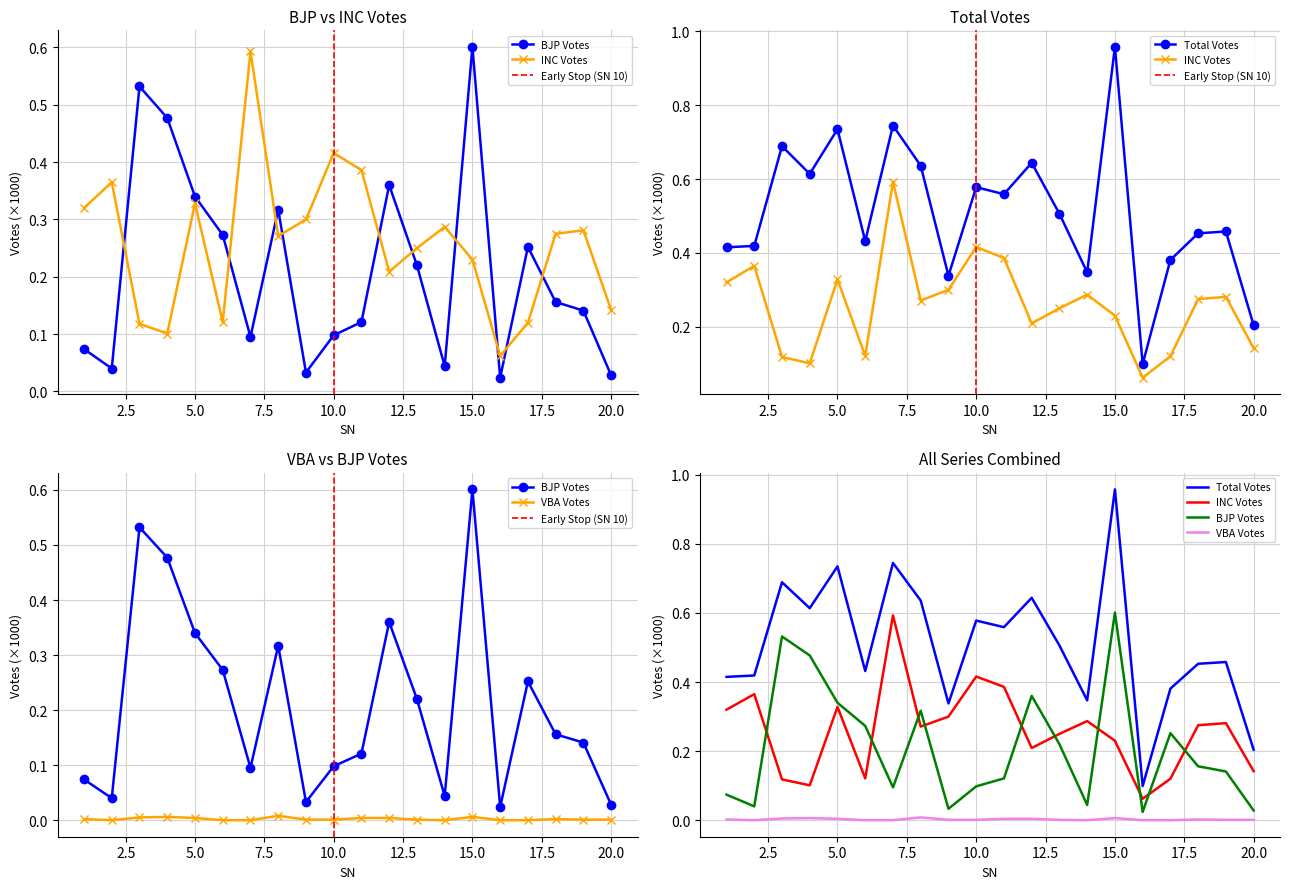

Reading left to right, extract all data points from this chart.

BJP: 1=0.1	2=0.0	3=0.5	4=0.5	5=0.3	6=0.3	7=0.1	8=0.3	9=0.0	10=0.1	11=0.1	12=0.4	13=0.2	14=0.0	15=0.6	16=0.0	17=0.3	18=0.2	19=0.1	20=0.0
INC: 1=0.3	2=0.4	3=0.1	4=0.1	5=0.3	6=0.1	7=0.6	8=0.3	9=0.3	10=0.4	11=0.4	12=0.2	13=0.2	14=0.3	15=0.2	16=0.1	17=0.1	18=0.3	19=0.3	20=0.1
VBA: 1=0.0	2=0.0	3=0.0	4=0.0	5=0.0	6=0.0	7=0.0	8=0.0	9=0.0	10=0.0	11=0.0	12=0.0	13=0.0	14=0.0	15=0.0	16=0.0	17=0.0	18=0.0	19=0.0	20=0.0
Total: 1=0.4	2=0.4	3=0.7	4=0.6	5=0.7	6=0.4	7=0.7	8=0.6	9=0.3	10=0.6	11=0.6	12=0.6	13=0.5	14=0.3	15=1.0	16=0.1	17=0.4	18=0.5	19=0.5	20=0.2